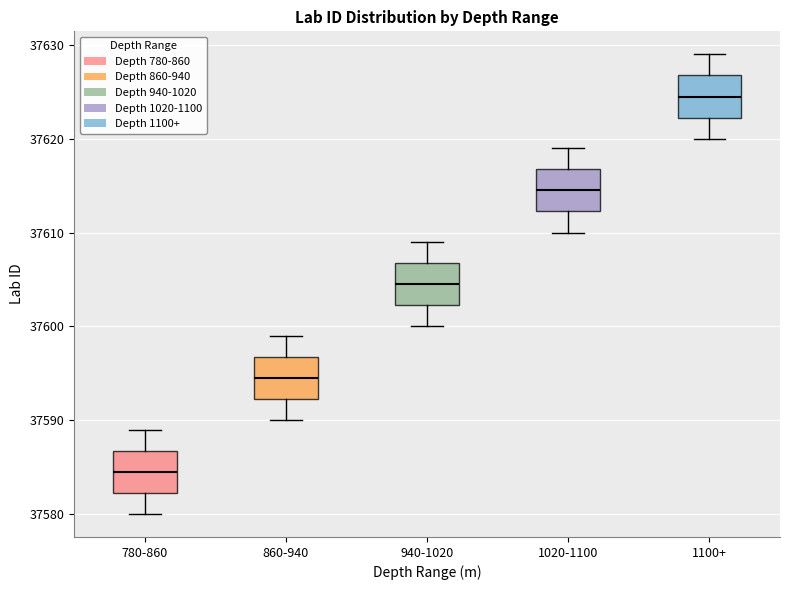

Reading left to right, read every box against the y-axis: the position of its median line, the range the box covers, and the ends of its whiskers. The values are not printed on the chart, so give them approximately, as read against the axis.

780-860: median 37585, box 37582 to 37587, whiskers 37580 to 37589
860-940: median 37595, box 37592 to 37597, whiskers 37590 to 37599
940-1020: median 37605, box 37602 to 37607, whiskers 37600 to 37609
1020-1100: median 37615, box 37612 to 37617, whiskers 37610 to 37619
1100+: median 37625, box 37622 to 37627, whiskers 37620 to 37629